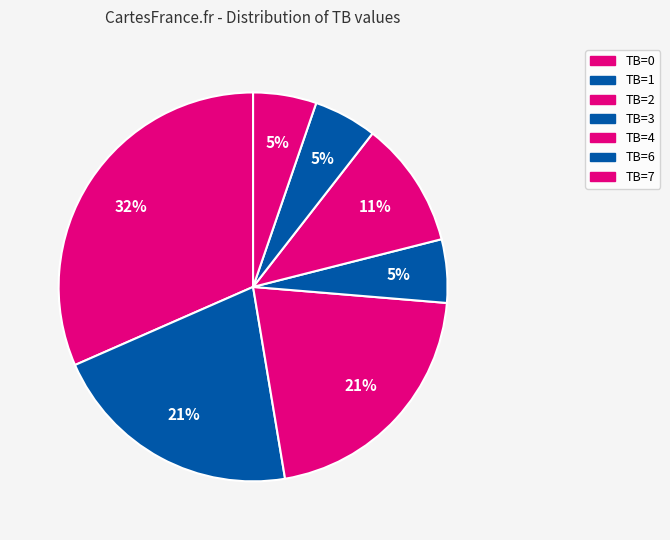

Is it true that TB=6 is 5% of the pie?

True